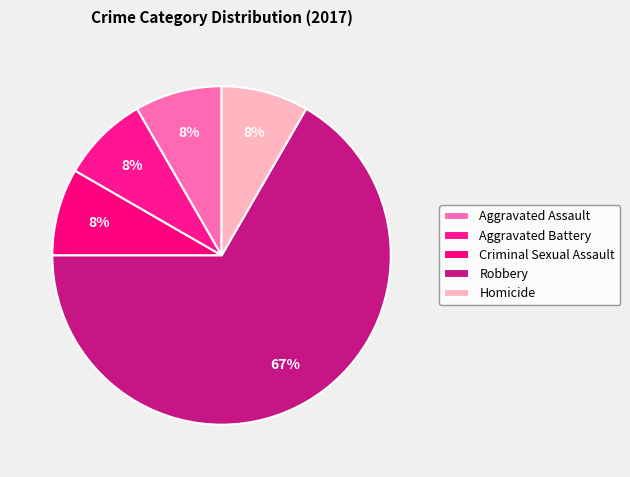

Count the number of slices in the pie.

5